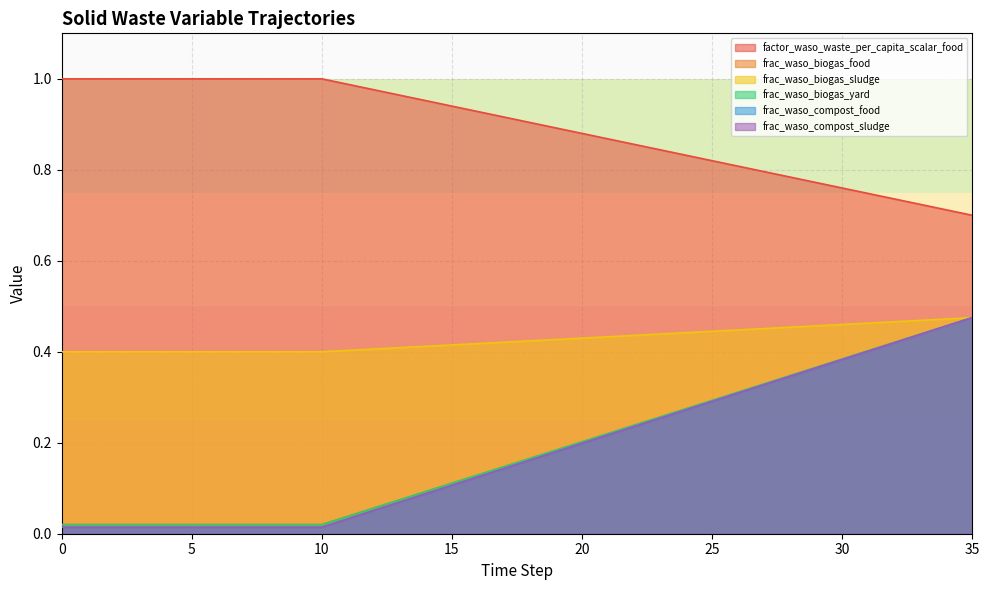

How many series are shown in this chart?

6